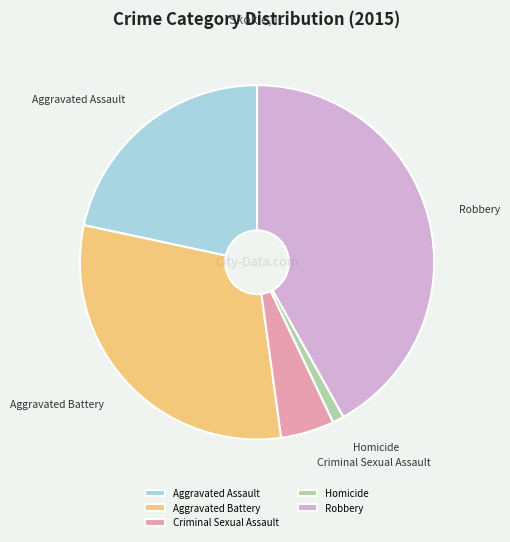

Is the sum of Robbery and Homicide greater than half?

No